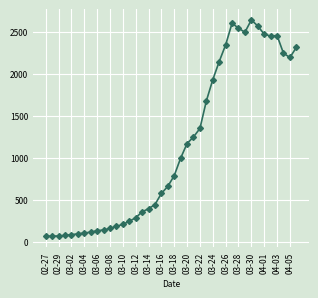

How many lines are shown in the chart?

1